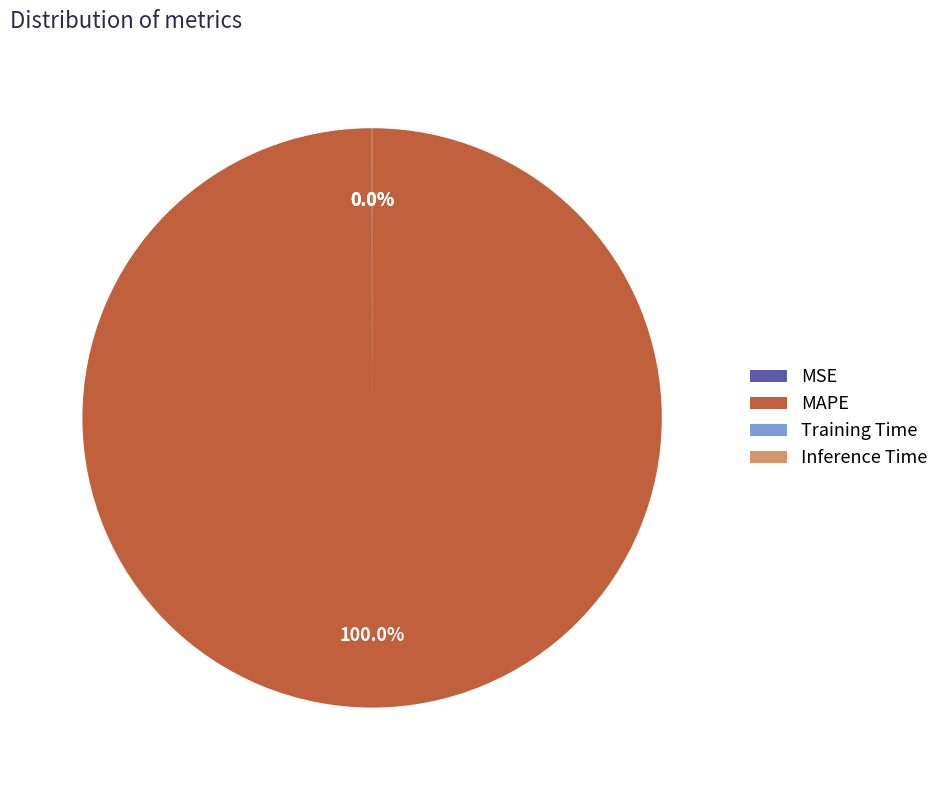

Is MAPE the majority of the pie?

Yes